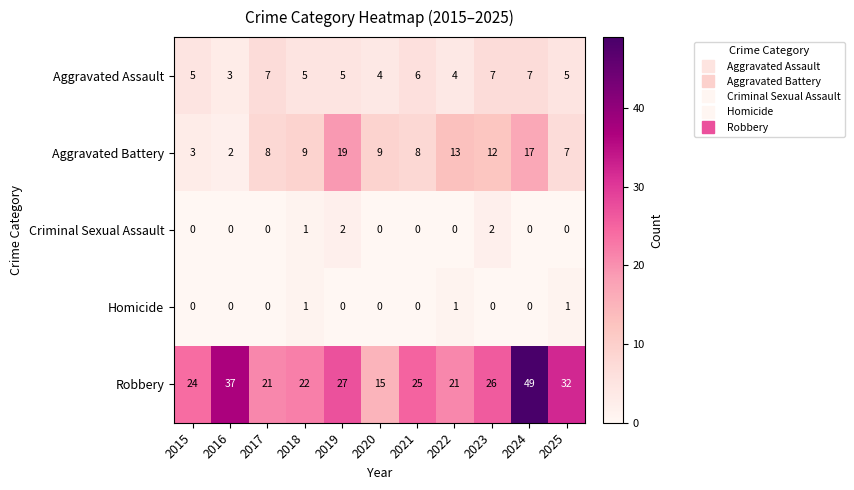

How many data points does each series have?

11